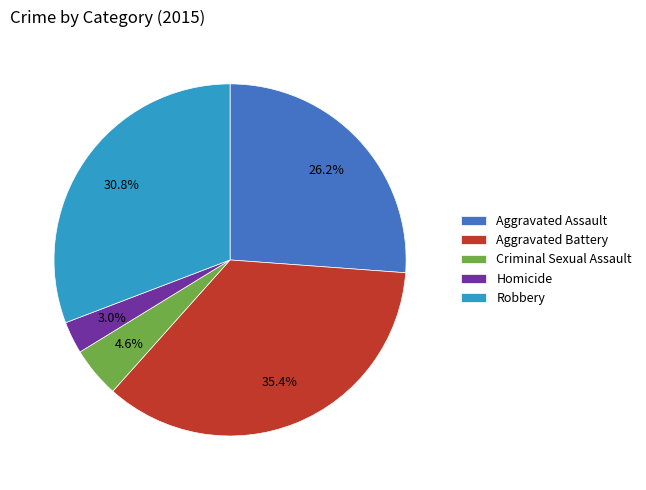

Is Robbery the majority of the pie?

No